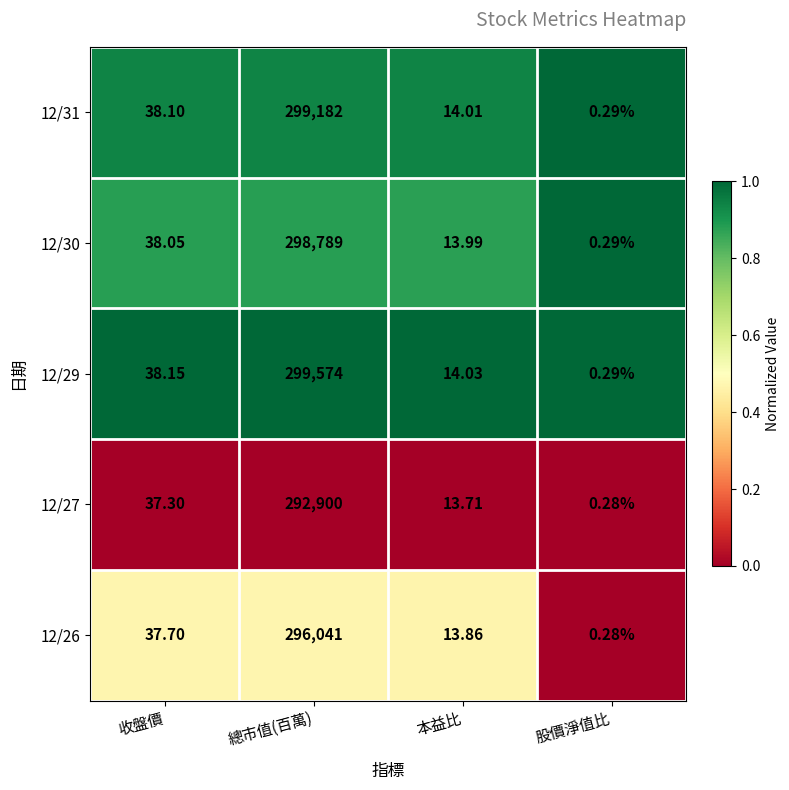

Which category has the highest value across all series?

總市值(百萬)